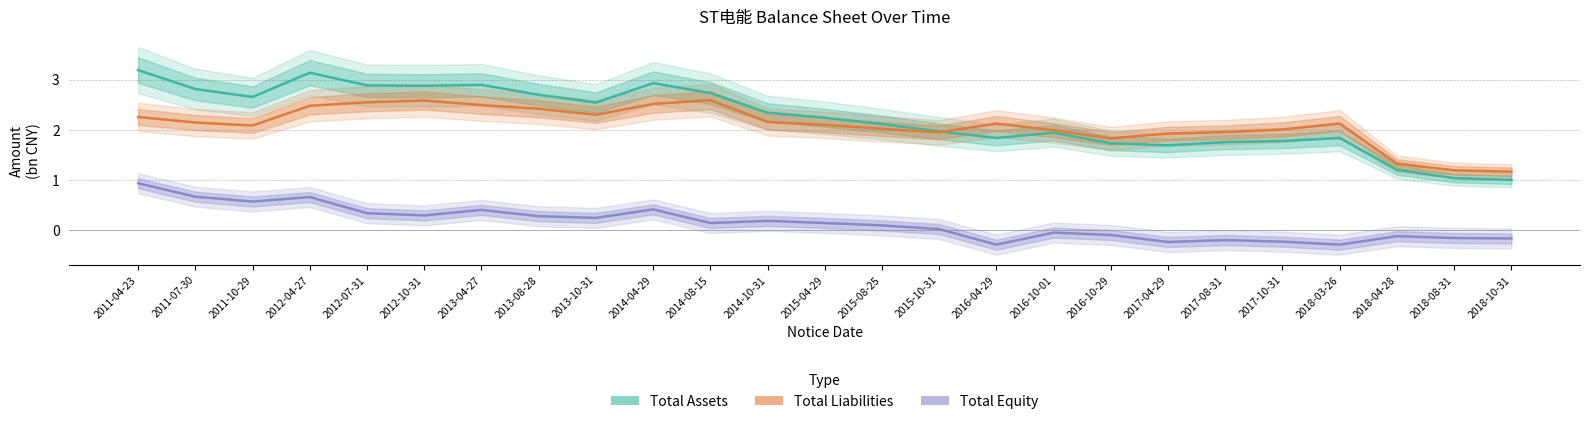

True or false: Total Assets (bn CNY) has a value of 1.9 at 2016-10-01.

True